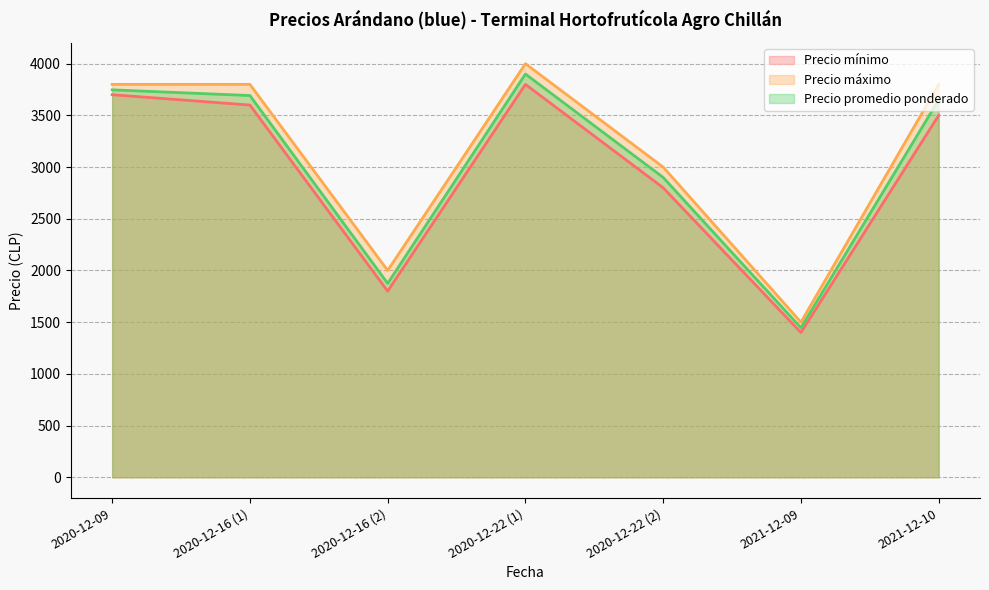

Rank the categories by Precio mínimo value from lowest to highest.

2021-12-09, 2020-12-16 (2), 2020-12-22 (2), 2021-12-10, 2020-12-16 (1), 2020-12-09, 2020-12-22 (1)